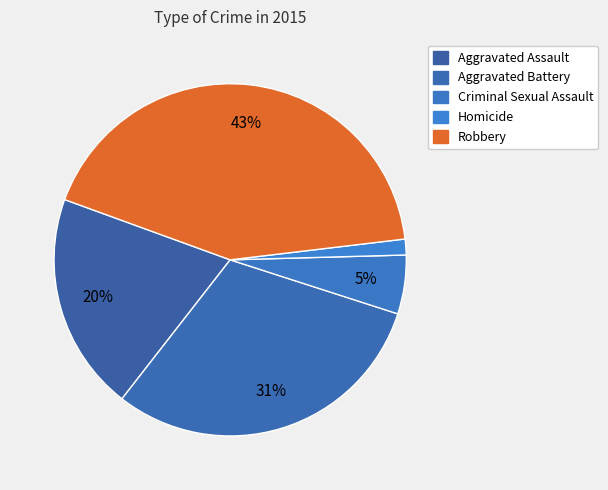

What percentage is the Aggravated Assault slice, to the nearest percent?

20%